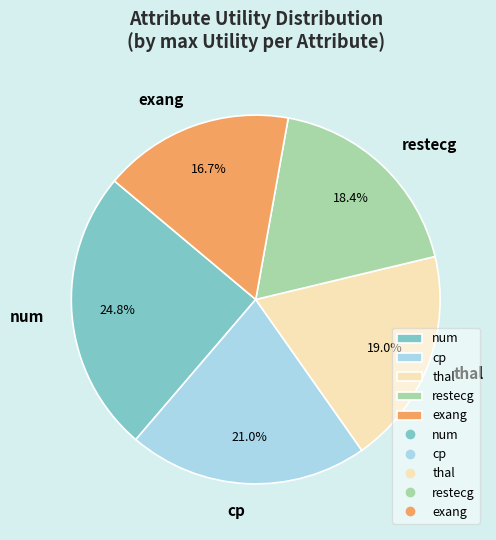

How many slices are in this pie chart?

5